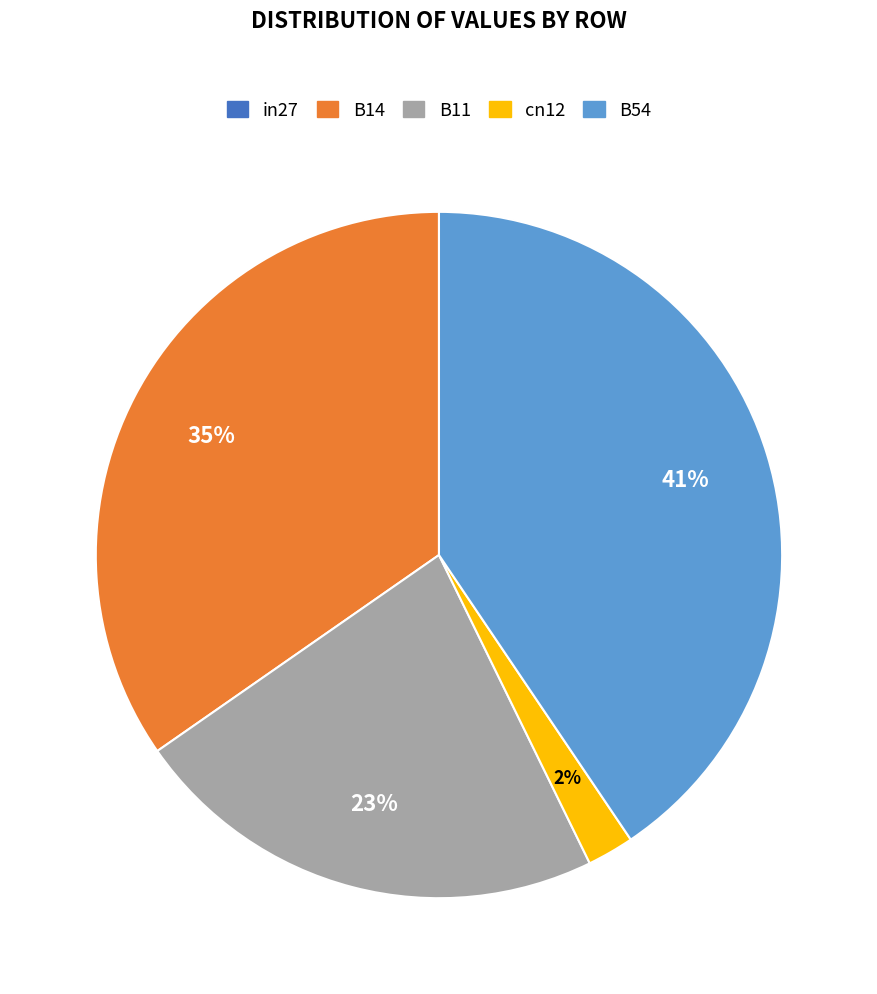

Between B54 and B14, which is larger?

B54